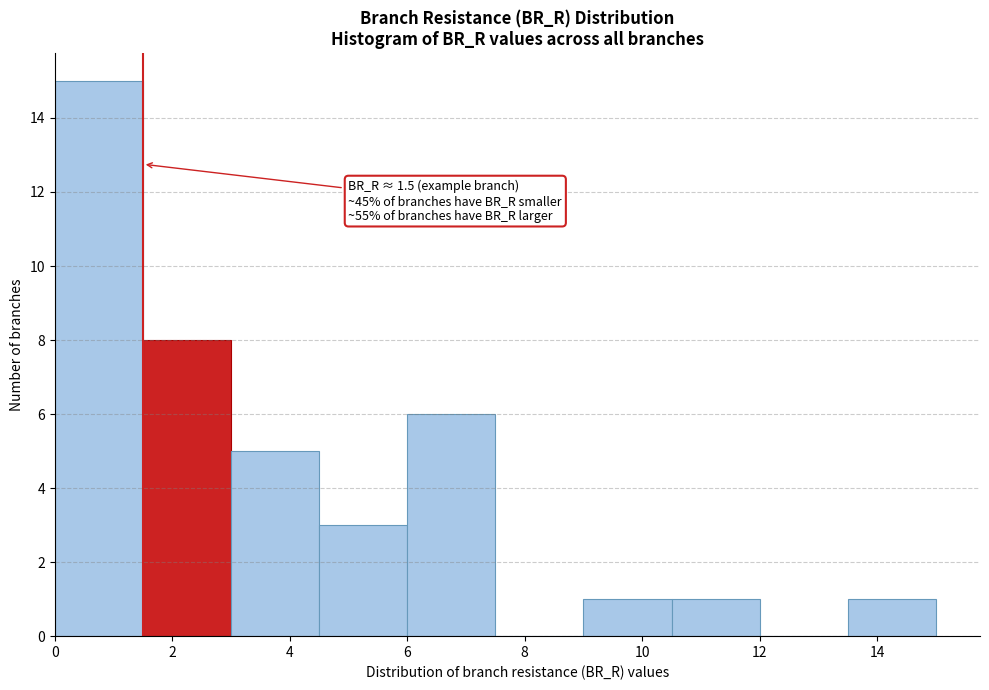

Over which range of the x-axis is the bar tallest?

0.0 to 1.5